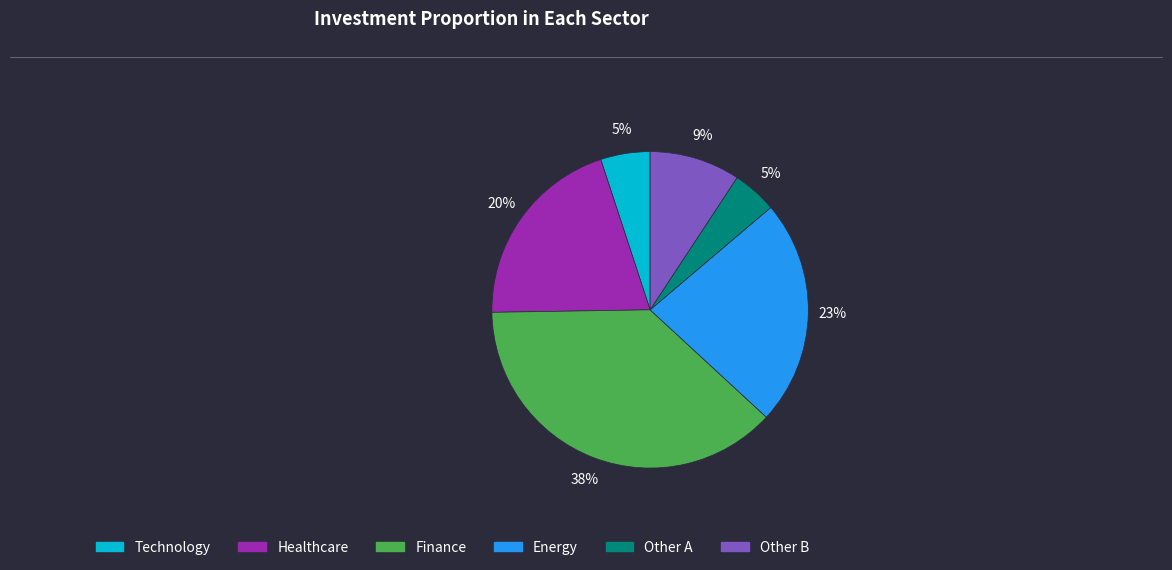

Is it true that Other A is 12% of the pie?

False